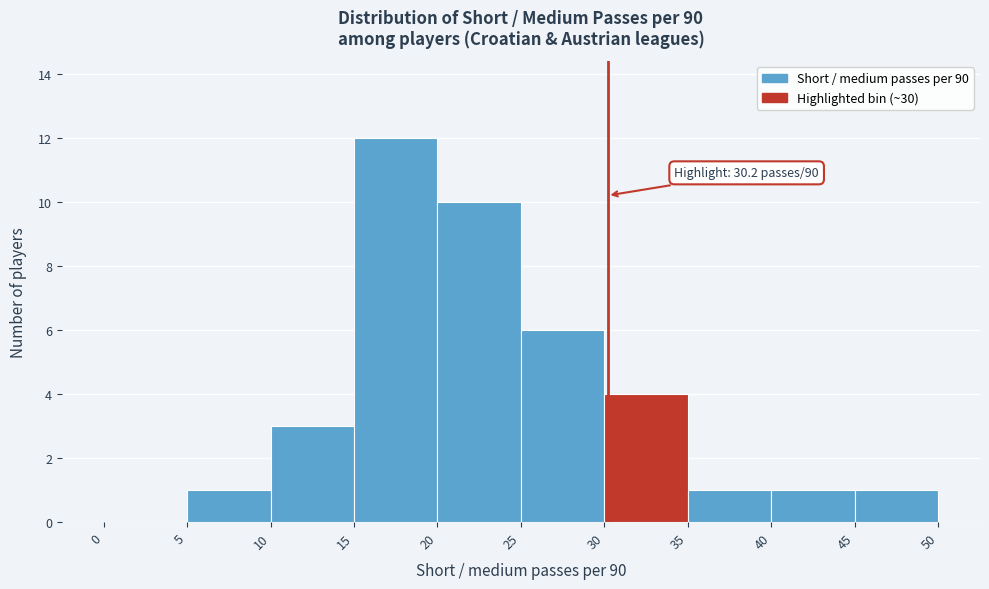

Over which range of the x-axis is the bar tallest?

15 to 20